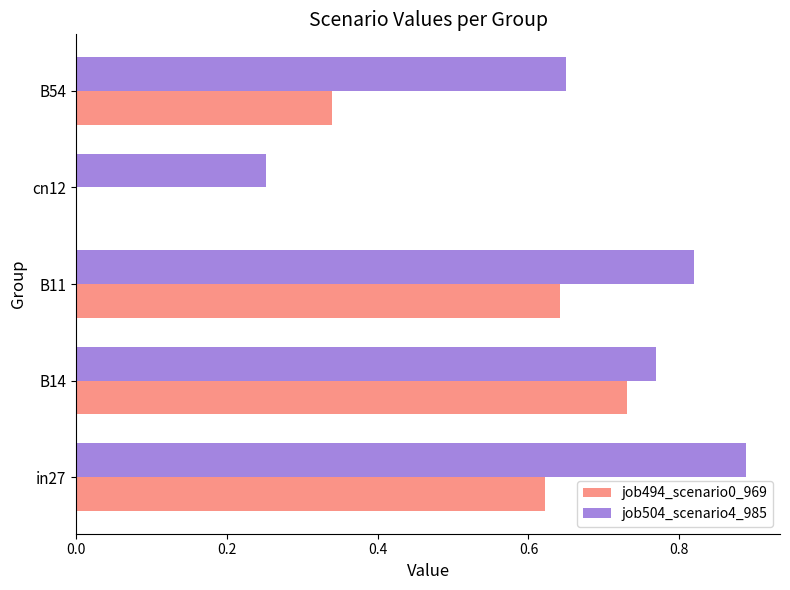

What are all the series names shown in the legend?

job494_scenario0_969, job504_scenario4_985